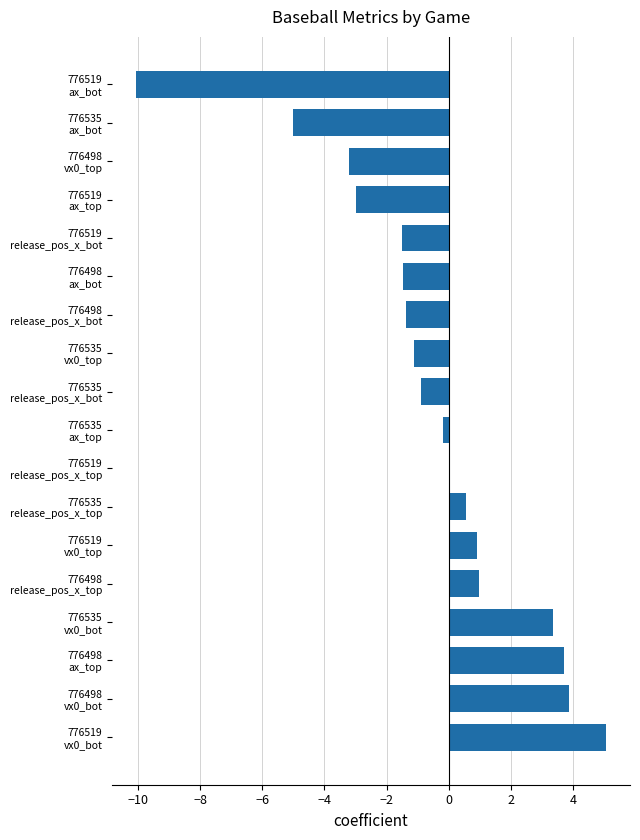

What is the greatest value displayed?

5.1